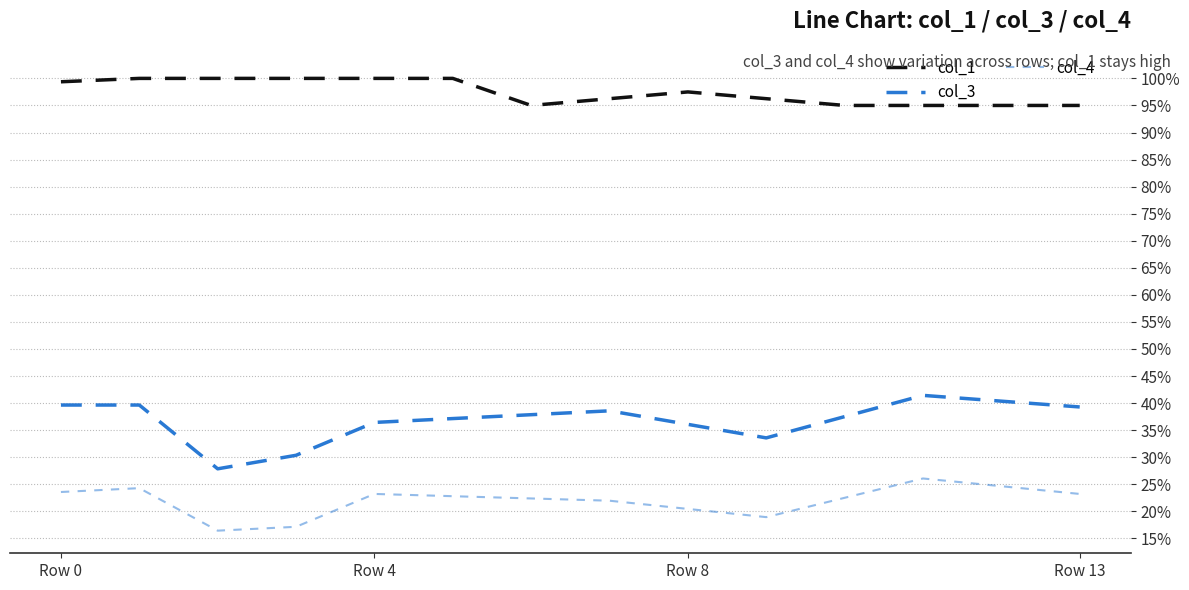

Does the chart have visible grid lines?

Yes